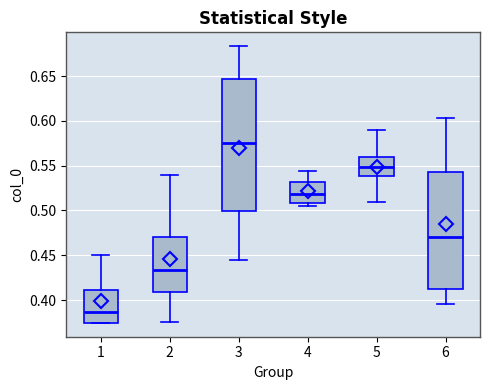

Which box has the highest median line?

3